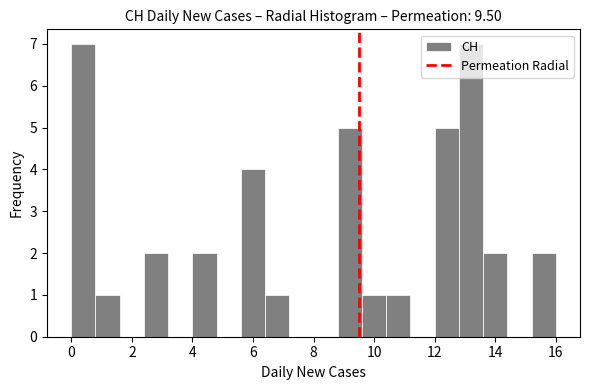

What is the height of the bar covering 12.8 to 13.6 on the x-axis? The values are not printed on the chart, so give them approximately, as read against the axis.

7